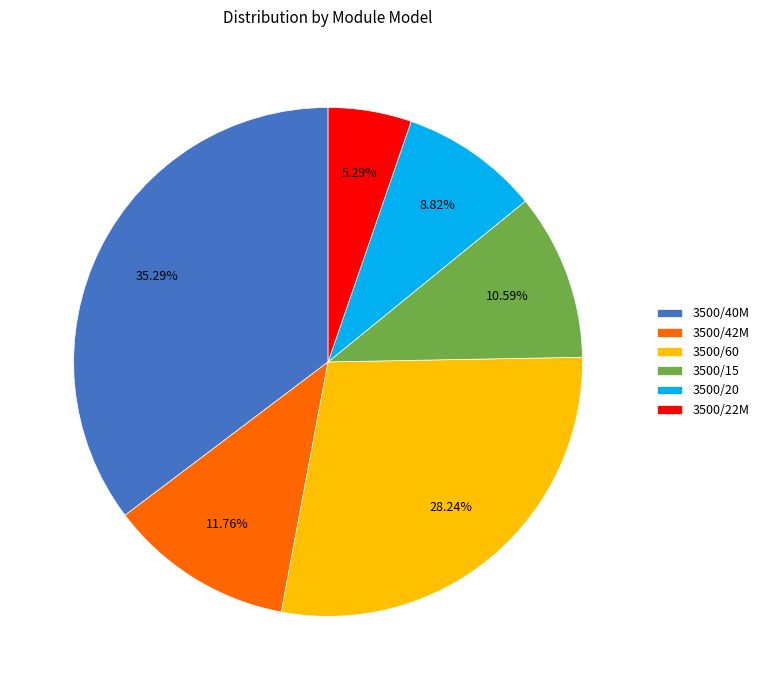

Rank the categories by value from lowest to highest.

3500/22M, 3500/20, 3500/15, 3500/42M, 3500/60, 3500/40M